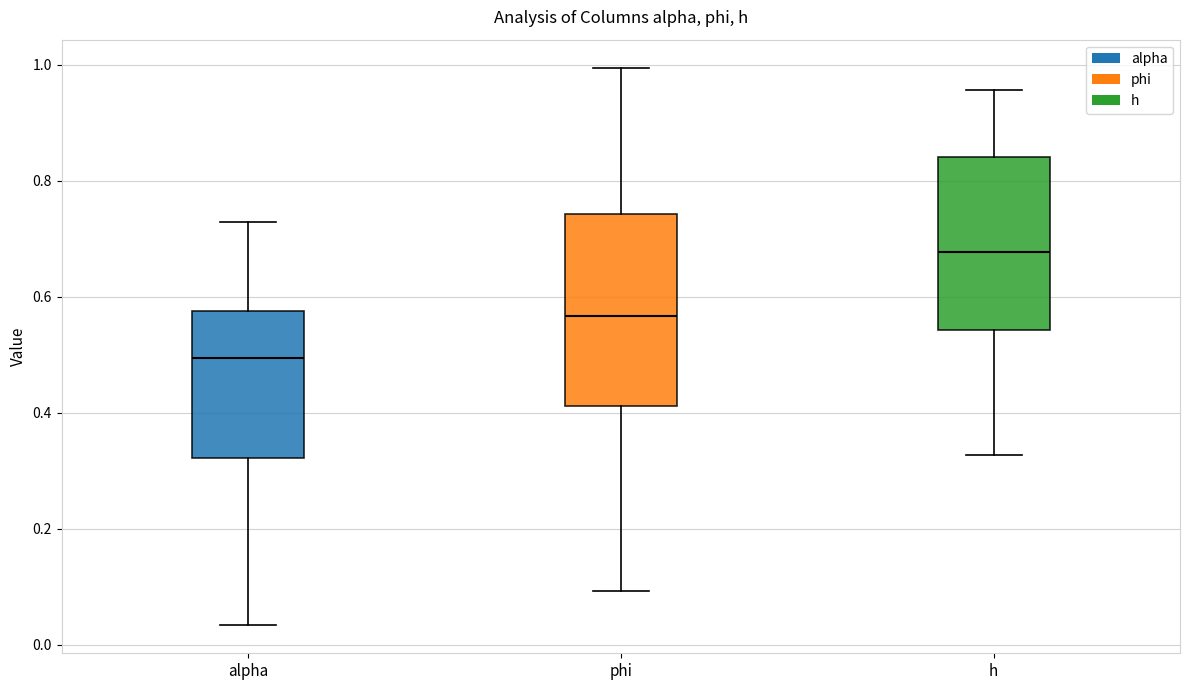

Reading left to right, read every box against the y-axis: the position of its median line, the range the box covers, and the ends of its whiskers. The values are not printed on the chart, so give them approximately, as read against the axis.

alpha: median 0.50, box 0.32 to 0.58, whiskers 0.04 to 0.72
phi: median 0.56, box 0.42 to 0.74, whiskers 0.10 to 1.00
h: median 0.68, box 0.54 to 0.84, whiskers 0.32 to 0.96